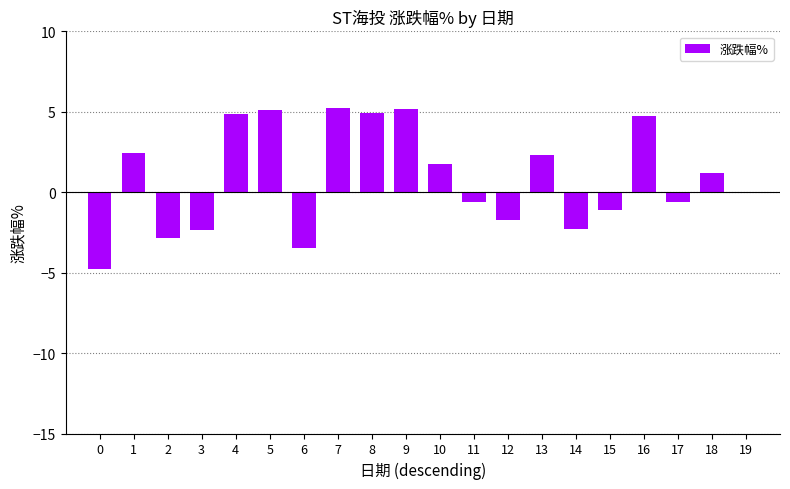

The chart shows a value of 2.0 at 18. True or false?

False